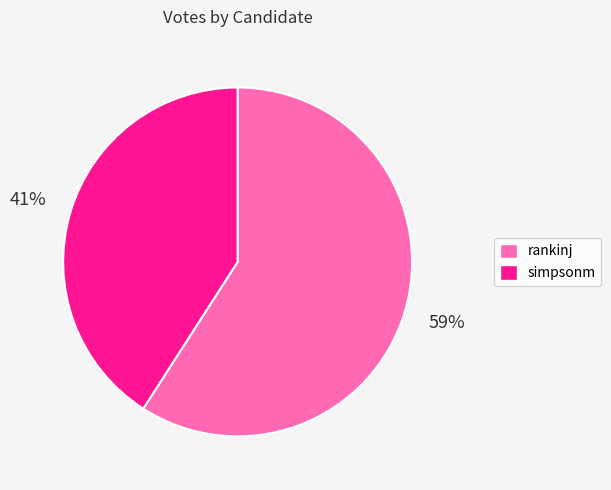

How many segments does this pie chart have?

2